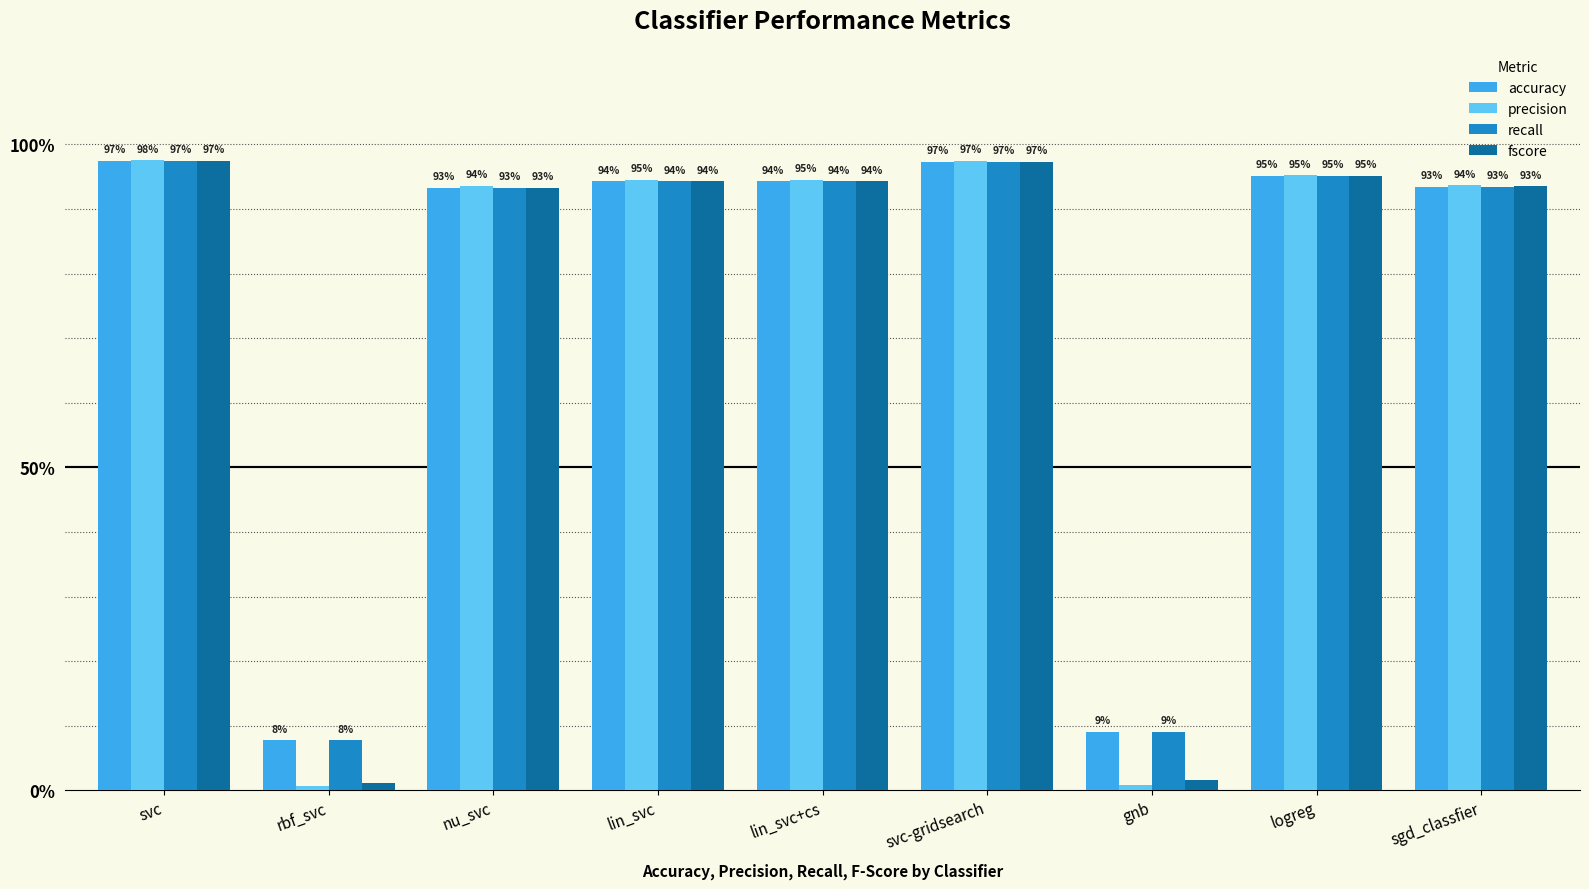

Rank the series by their maximum value, from highest to lowest.

precision, fscore, accuracy, recall